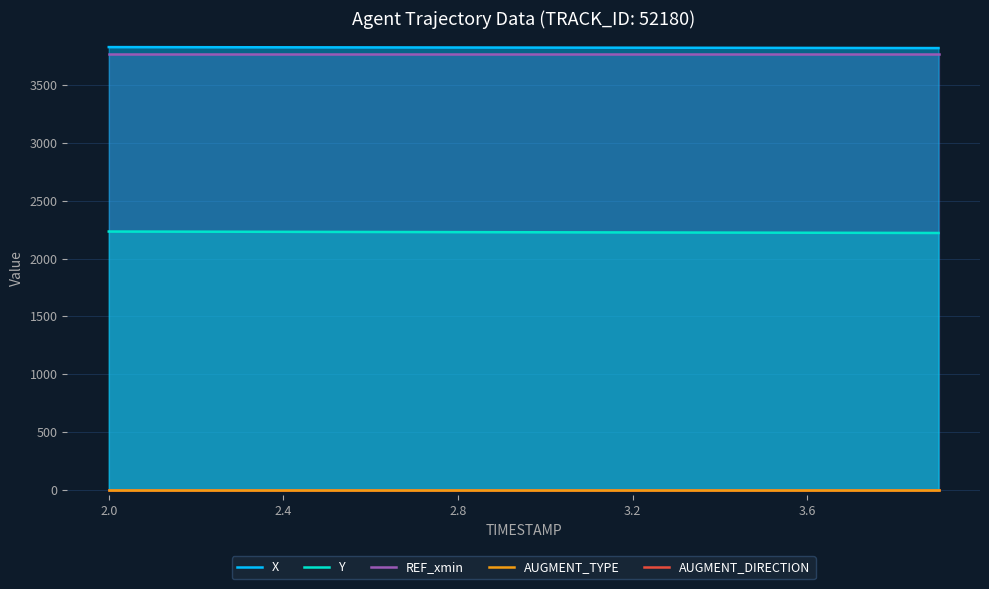

Where is REF_xmin nearest to the value 3770?

2.0